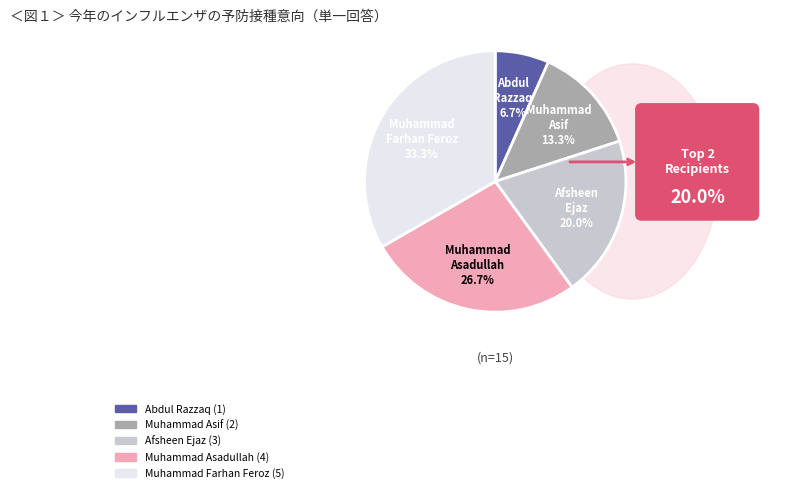

To the nearest percent, what is the difference between the largest and smallest slice percentages?

27%